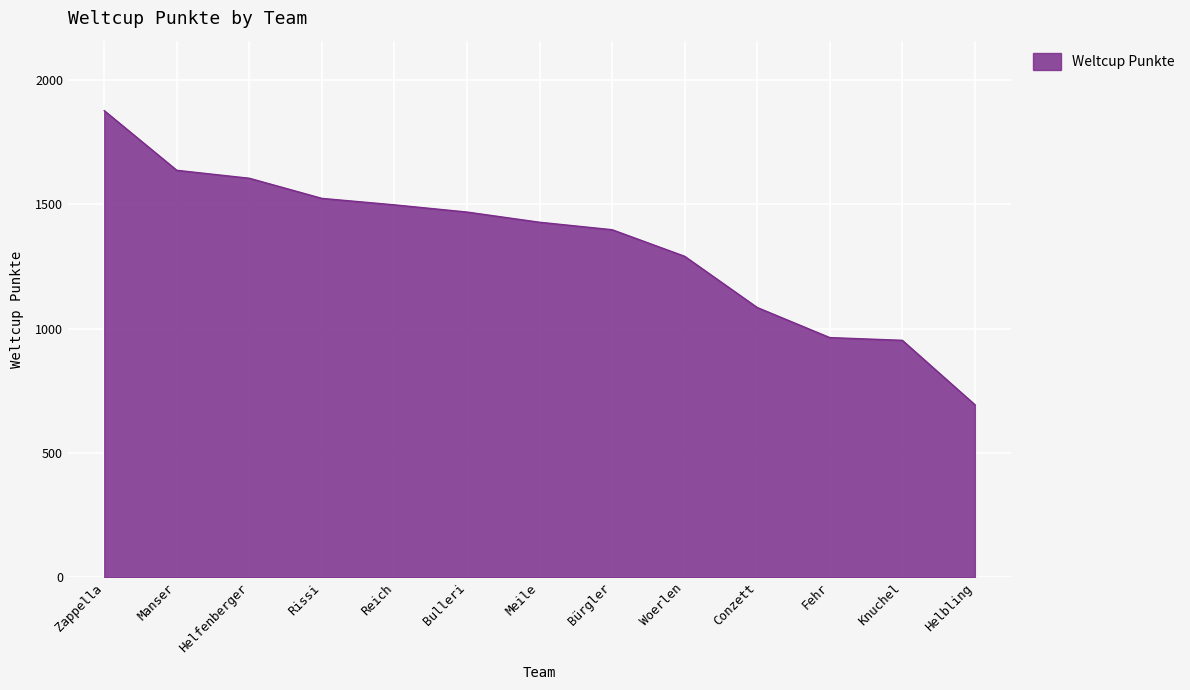

What is the maximum value shown in the chart?

1877